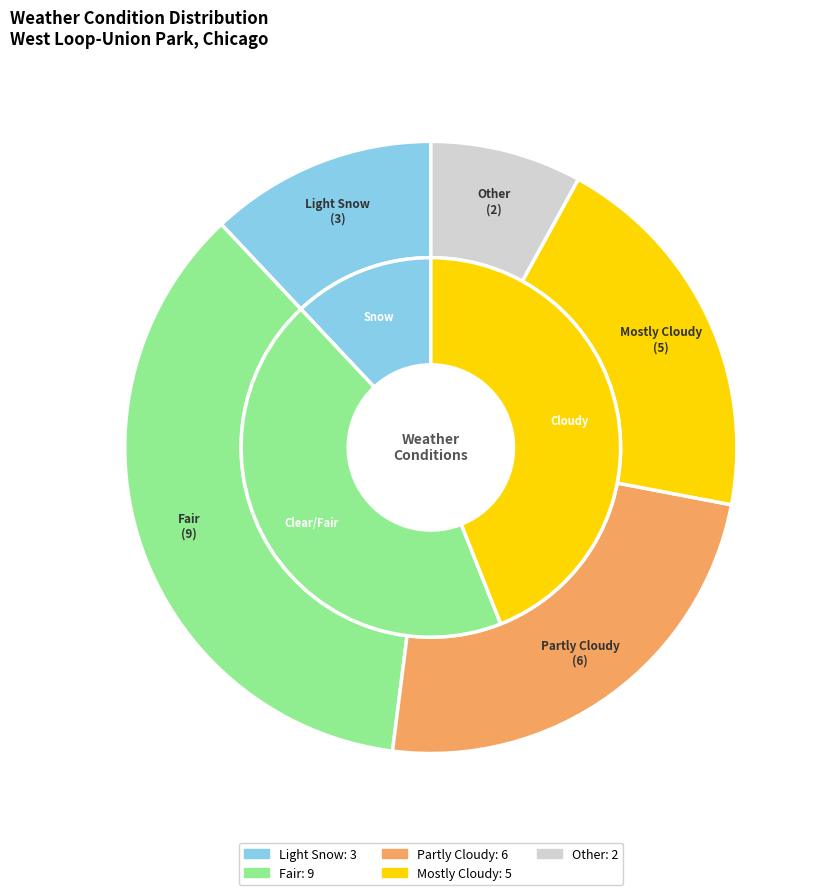

What percentage do Other and Light Snow together represent?

20.0%